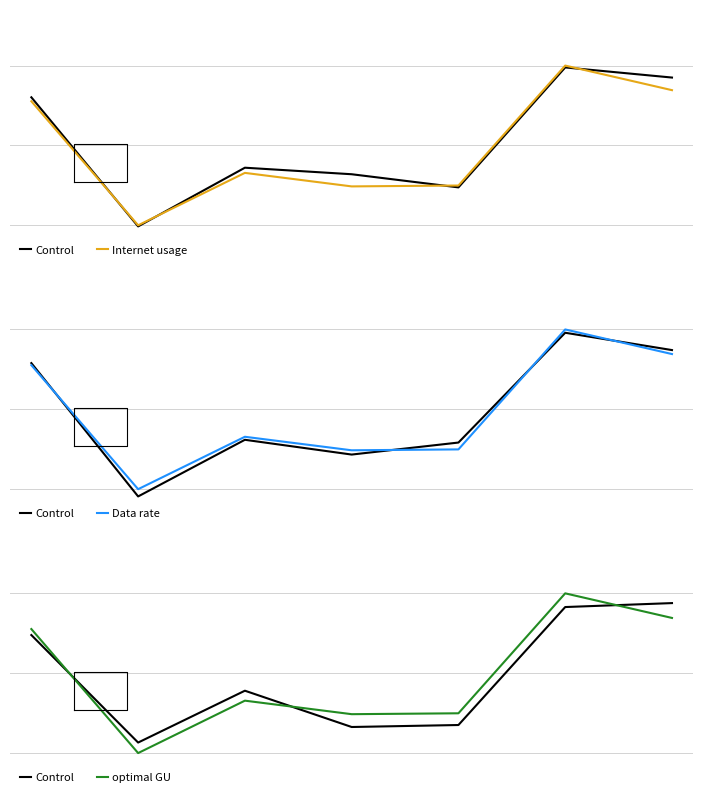

Is it true that Control equals 0.9 at 6?

True